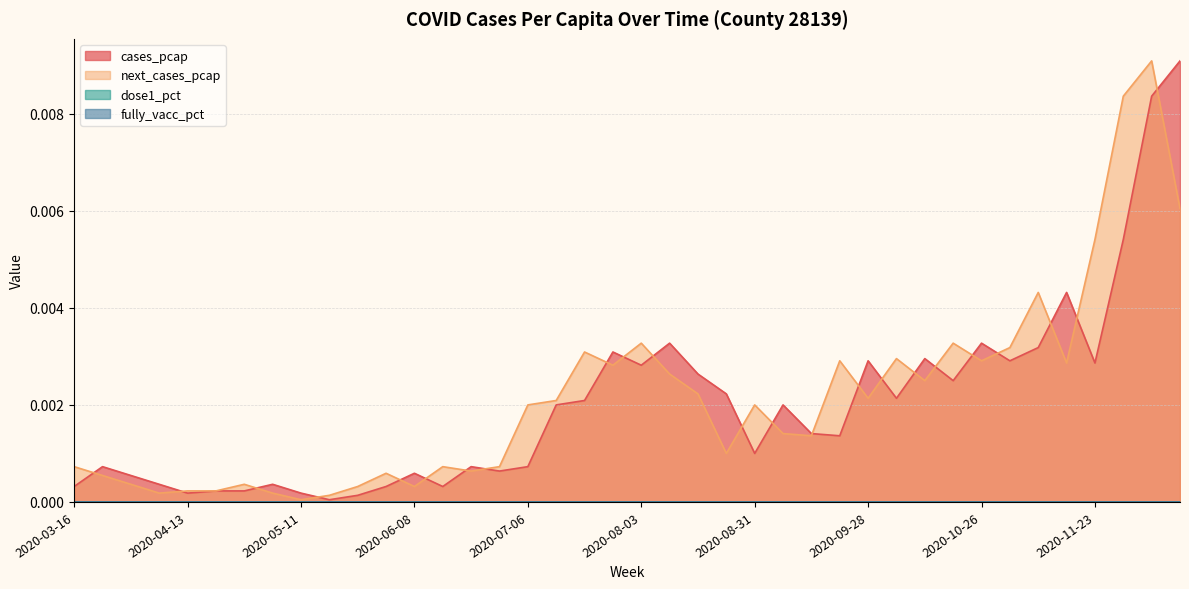

List the series in order of their overall mean, lowest first.

cases_pcap, next_cases_pcap